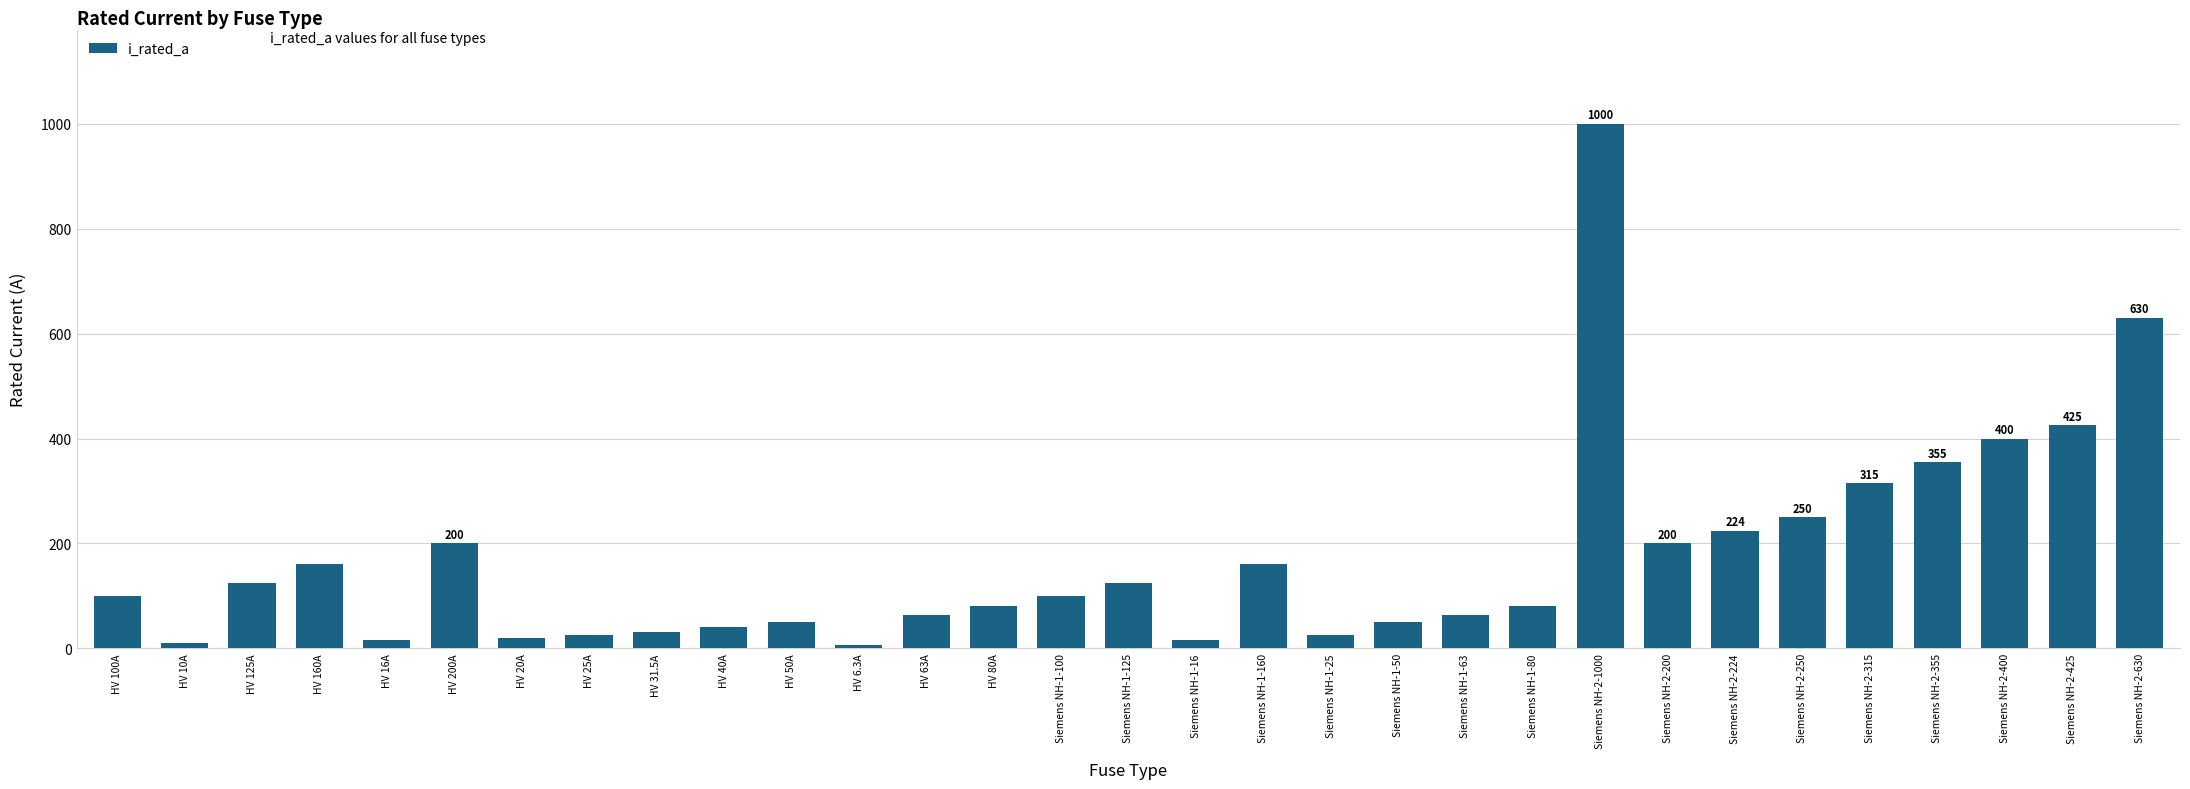

What is the difference between the second highest and second lowest values?

620.0